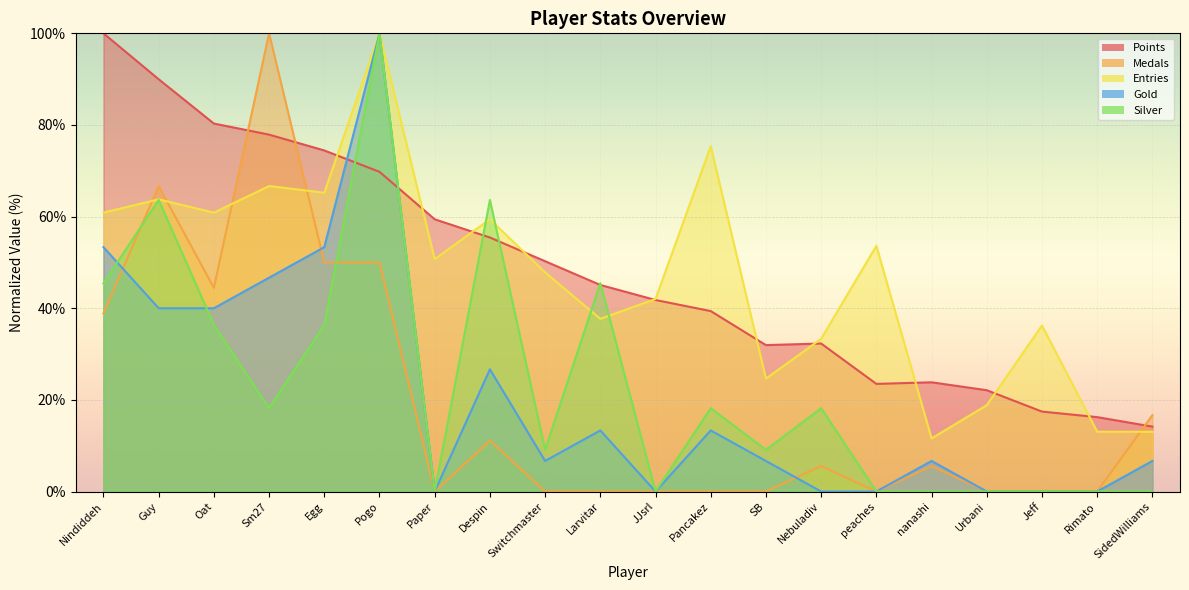

How many data points in Entries are less than 50?

10